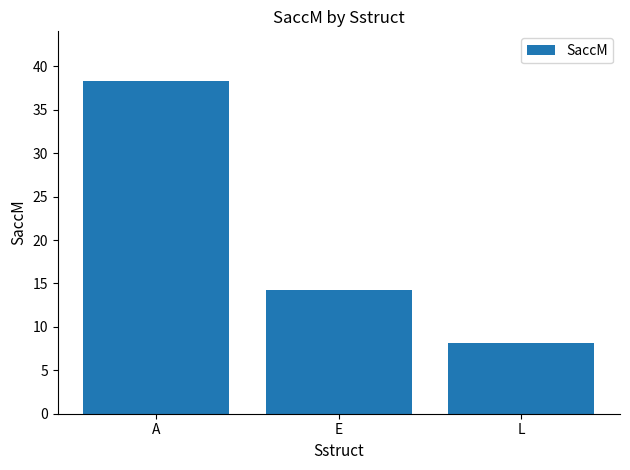

What is the change in value from E to L?

-6.1